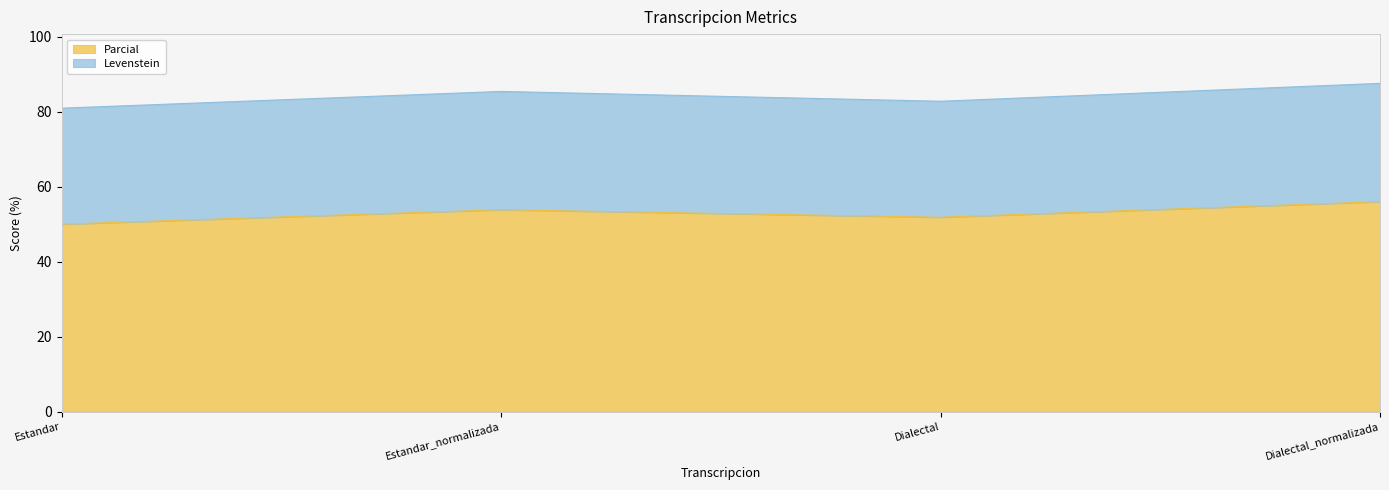

What is the change in value from Dialectal to Dialectal_normalizada?

+4.1